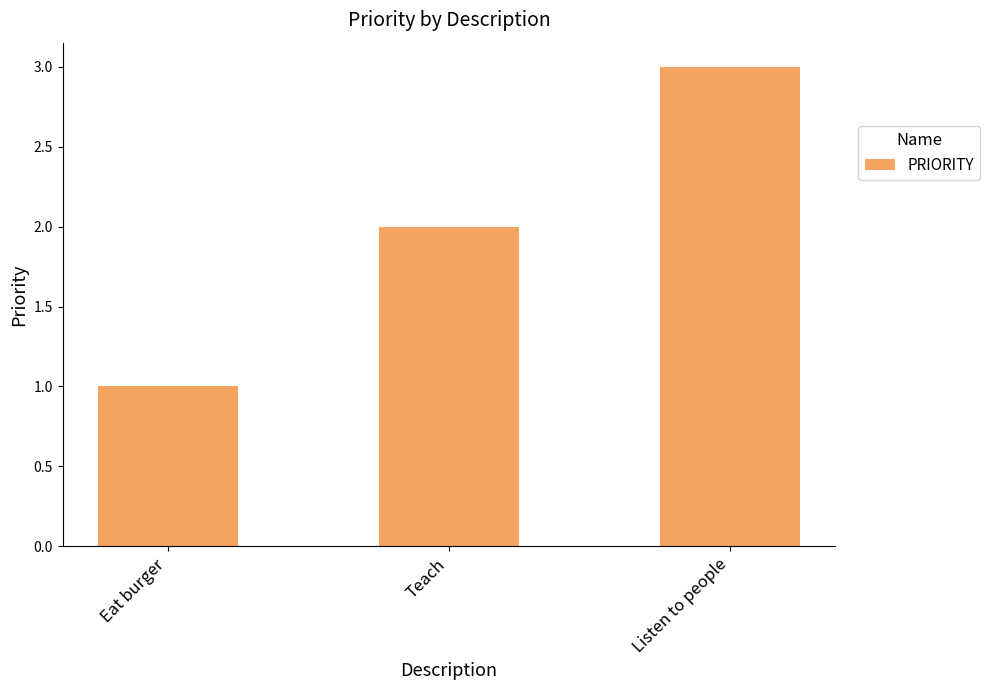

The value at Listen to people is 1. True or false?

False